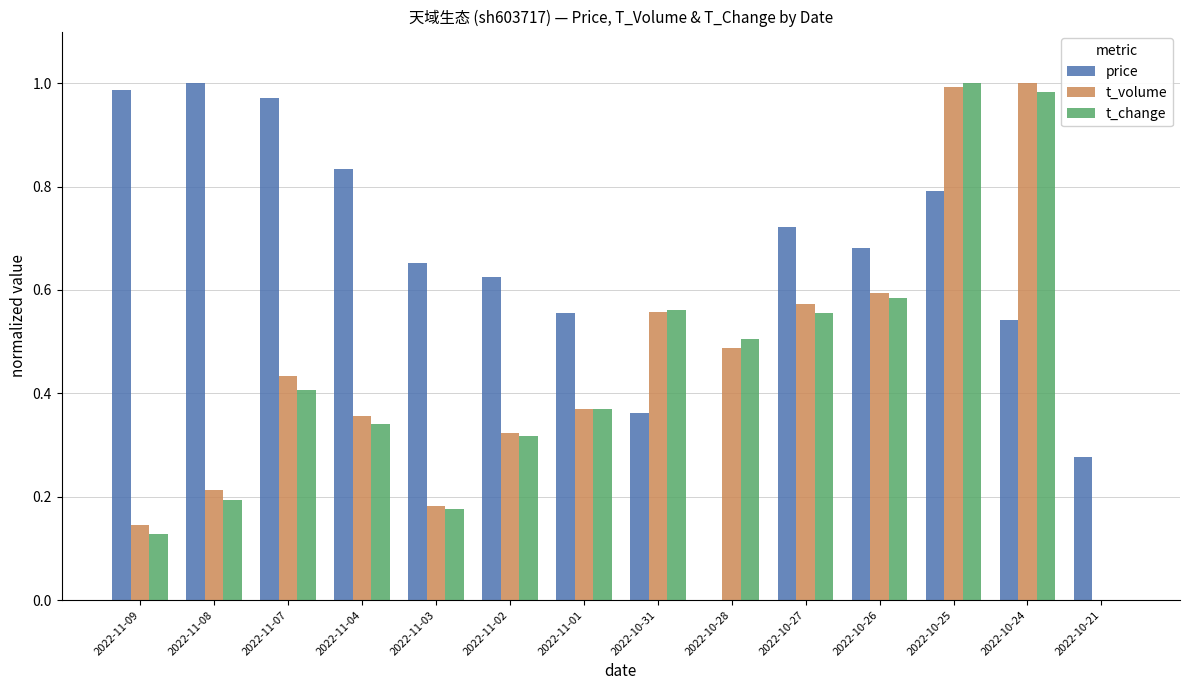

At which category is the sum across all series the highest?

2022-10-25